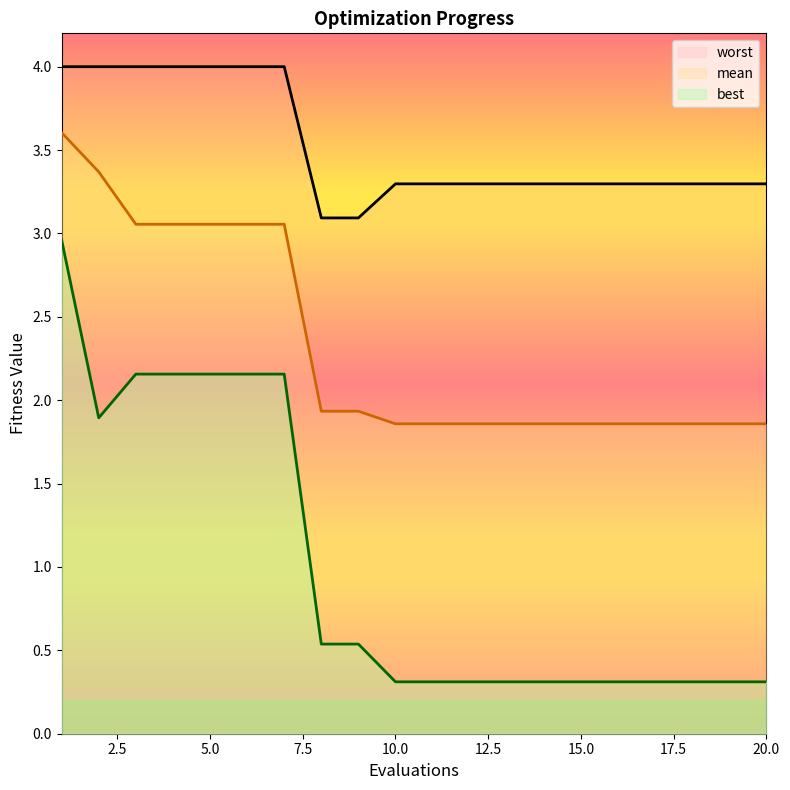

True or false: mean has a value of 1.9 at 9.

True